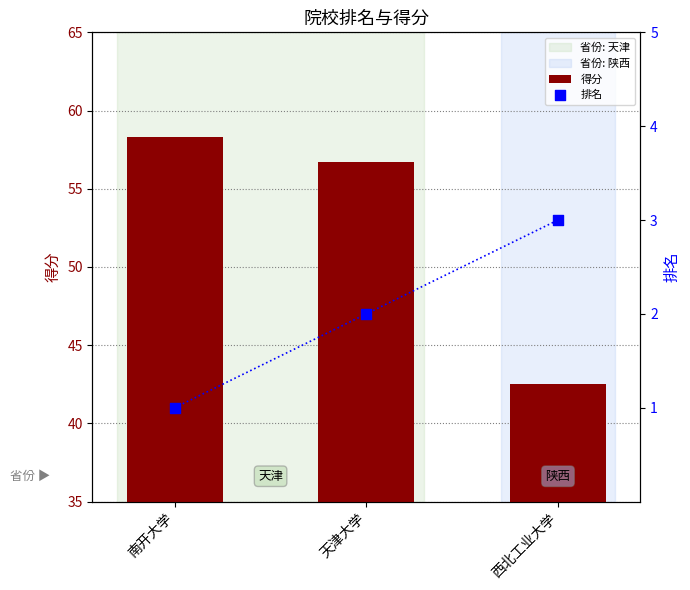

Which series has the widest spread of Y values?

得分